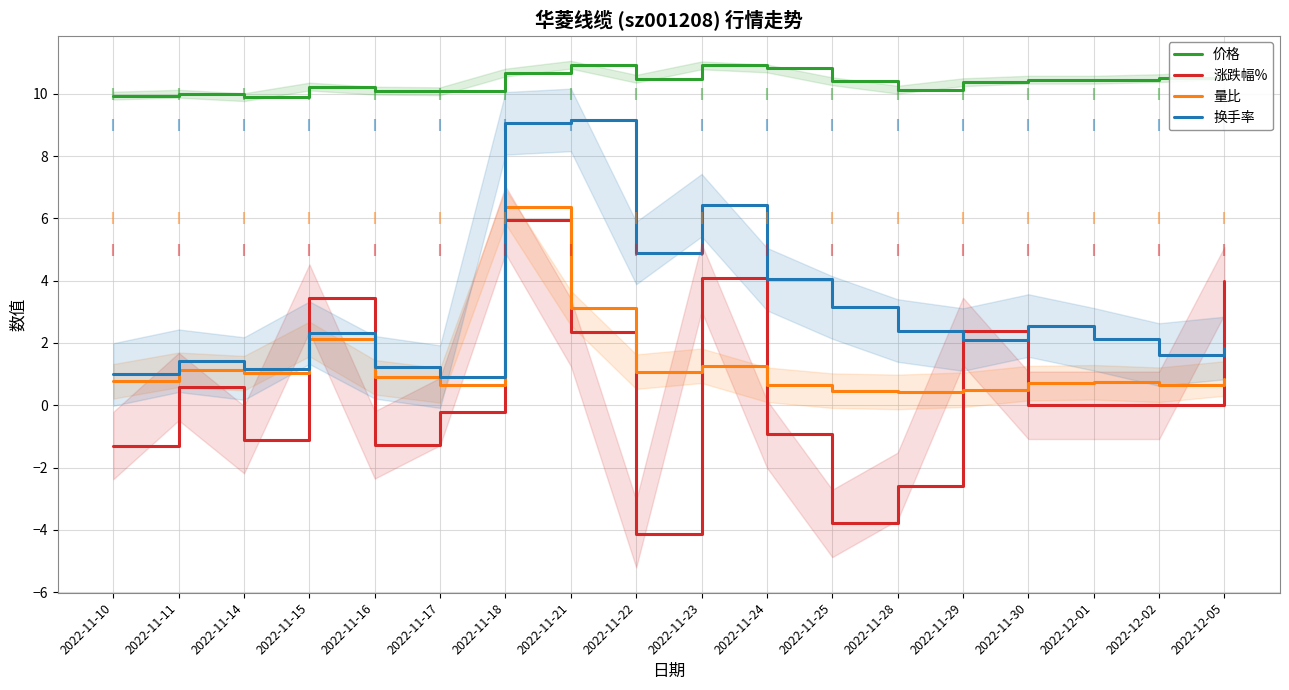

At how many categories does at least one series exceed 6?

18